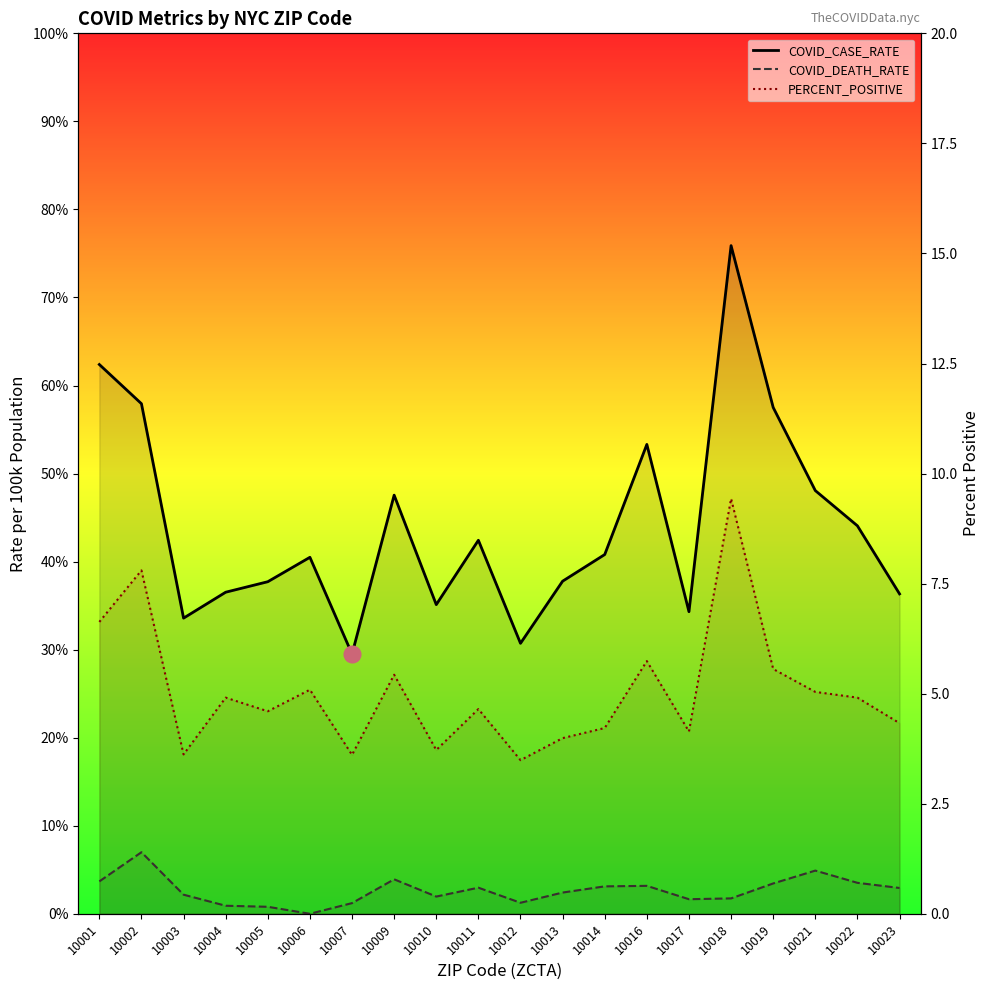

What is the difference between the maximum and minimum values in the COVID_CASE_RATE series?

1391.8